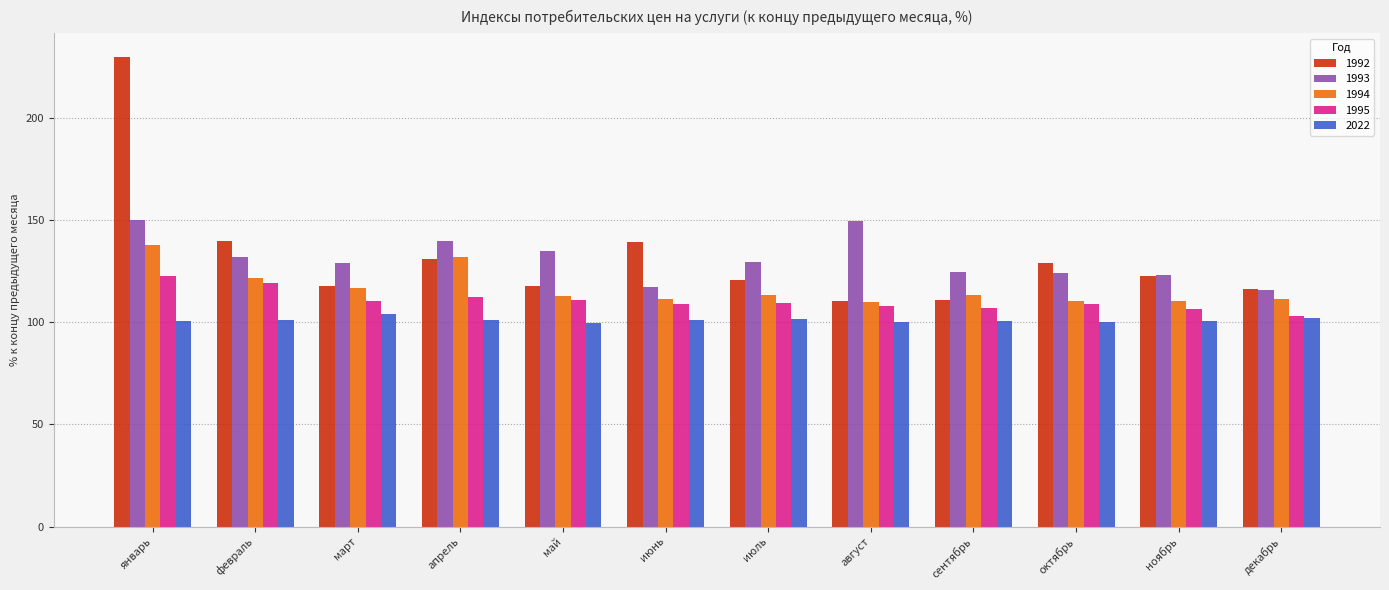

What is the sum of all 1992 values?

1586.0